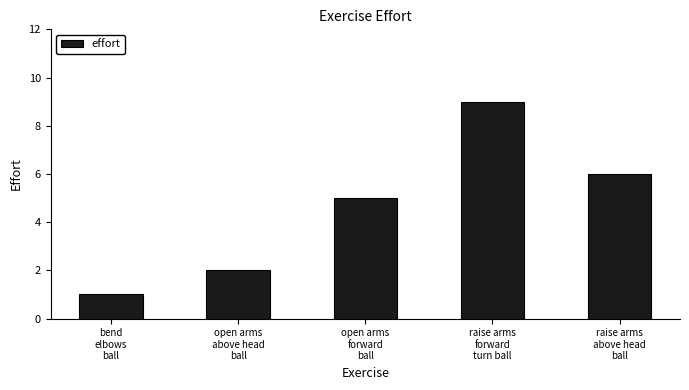

What is the difference between the maximum and minimum values?

8